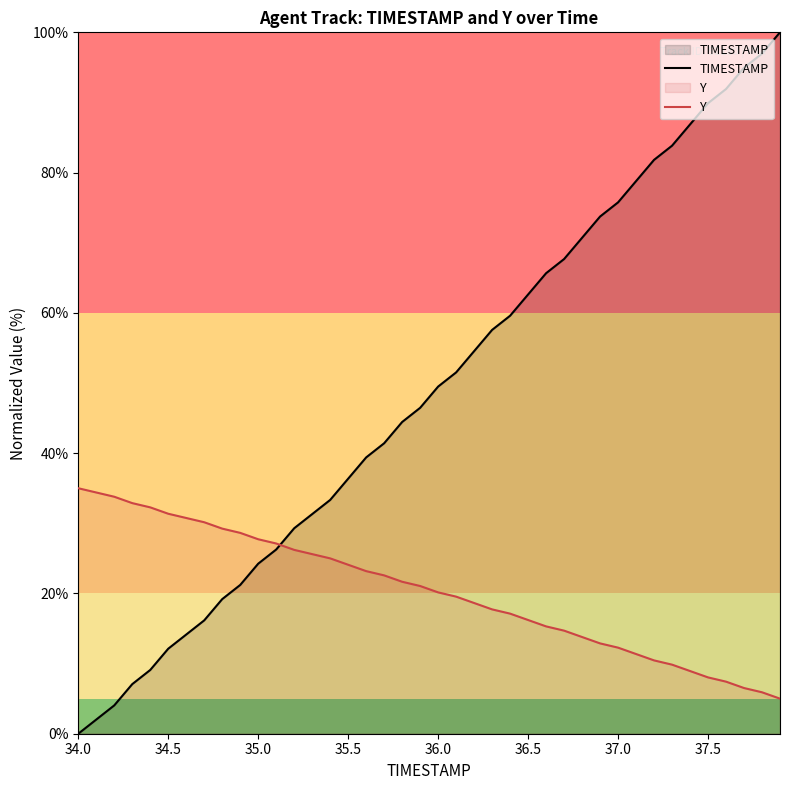

Which series has the largest total across all categories?

TIMESTAMP